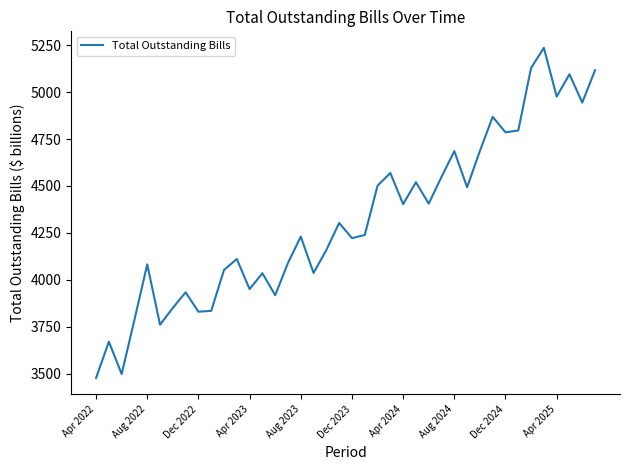

What is the smallest value displayed?

3478.4